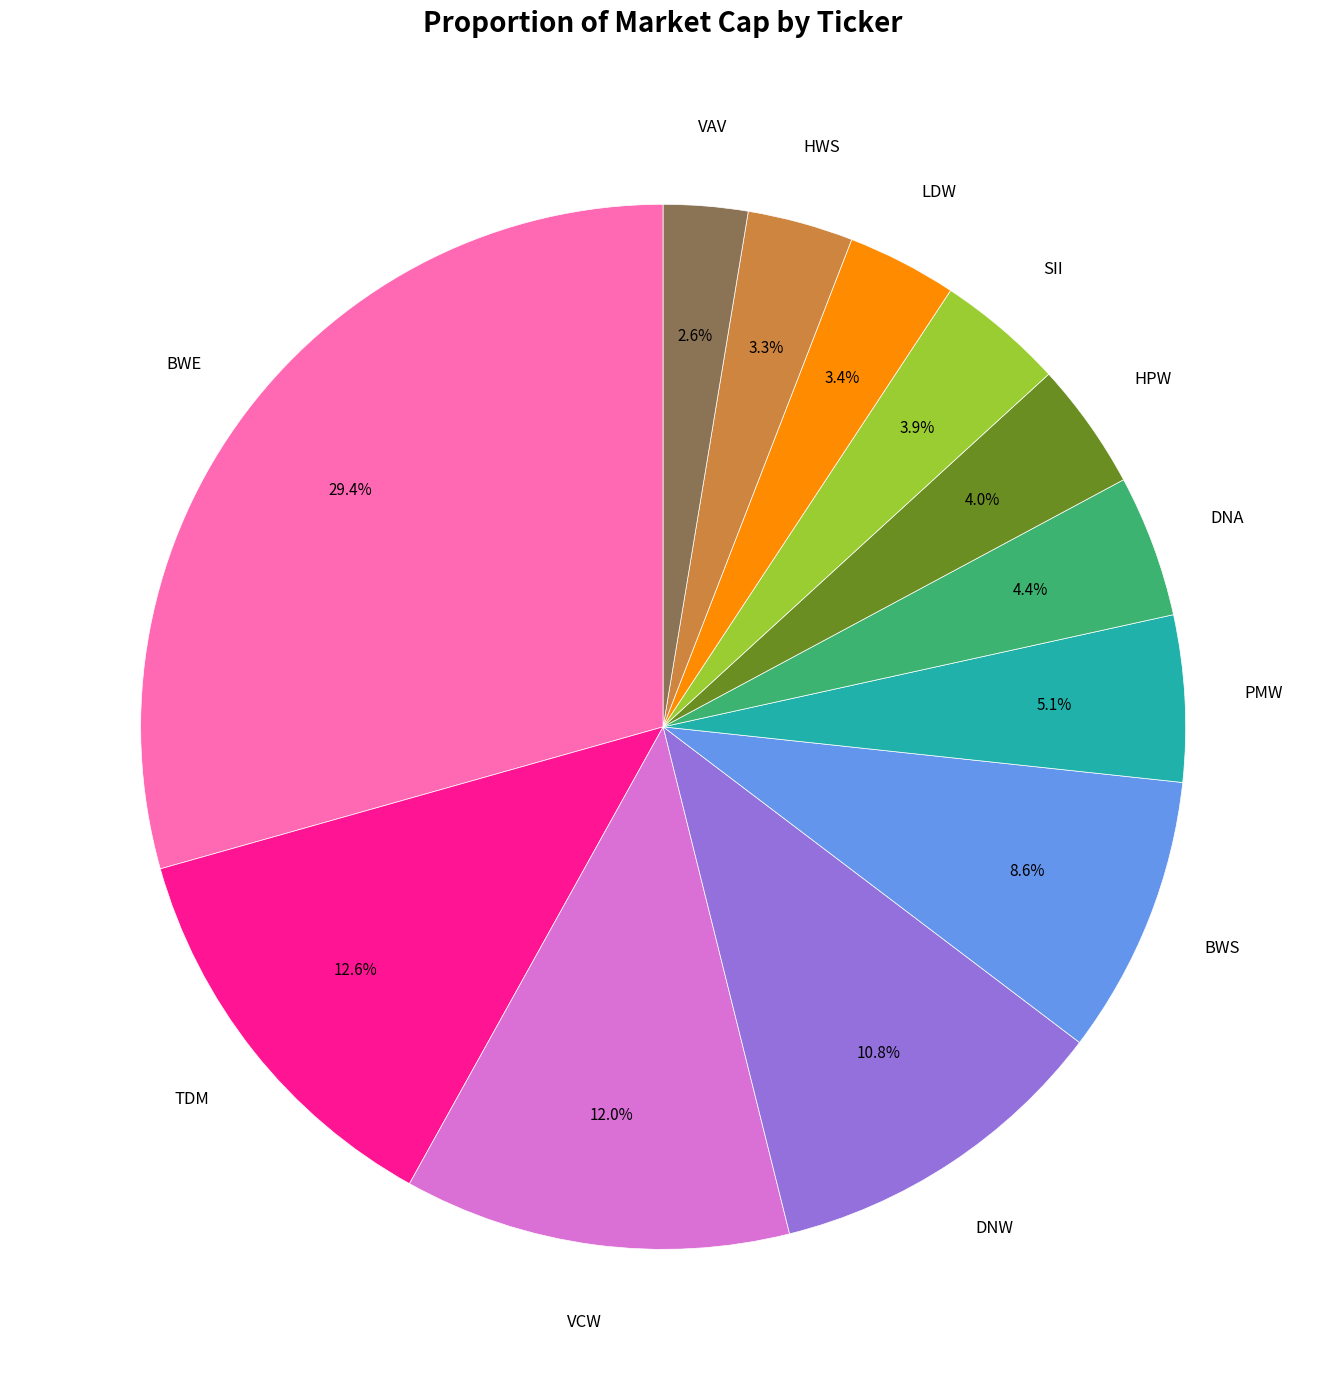

Is there any slice that represents more than half of the pie?

No